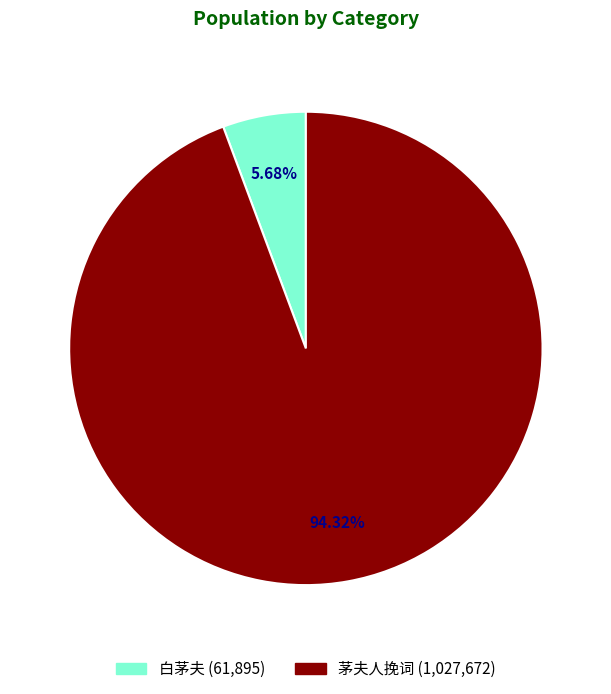

To the nearest percent, what is the difference between the 白茅夫 and 茅夫人挽词 slice percentages?

89%